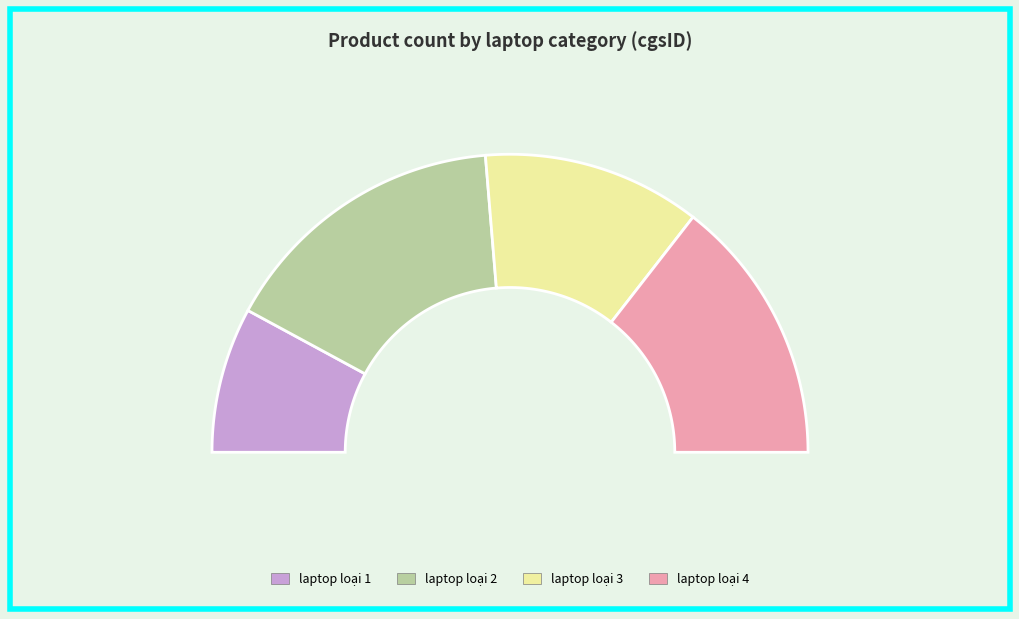

Is cg004 the majority of the pie?

No